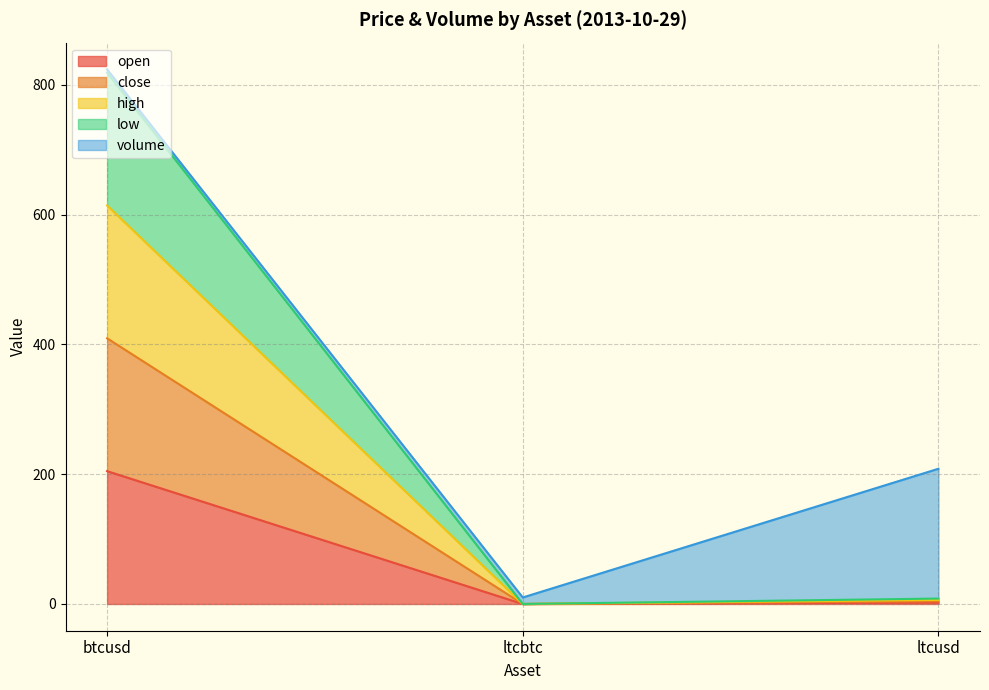

Which category has the lowest value in the open series?

ltcbtc